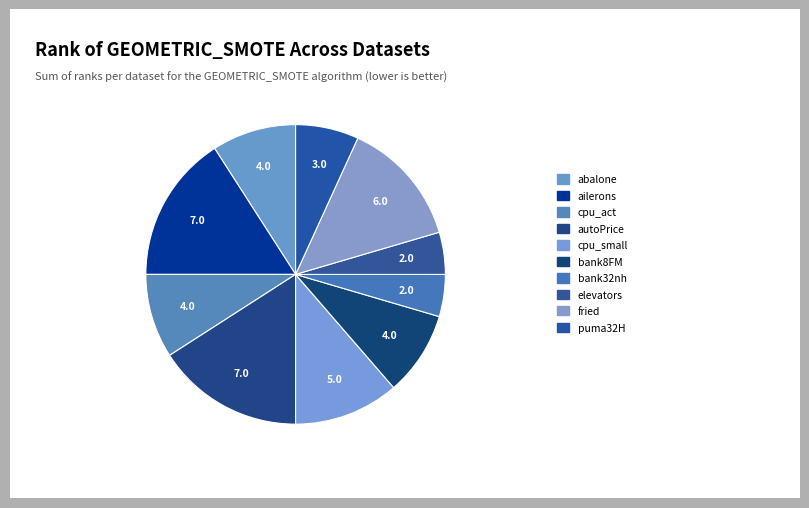

To the nearest percent, what is the difference between the largest and smallest slice percentages?

11%